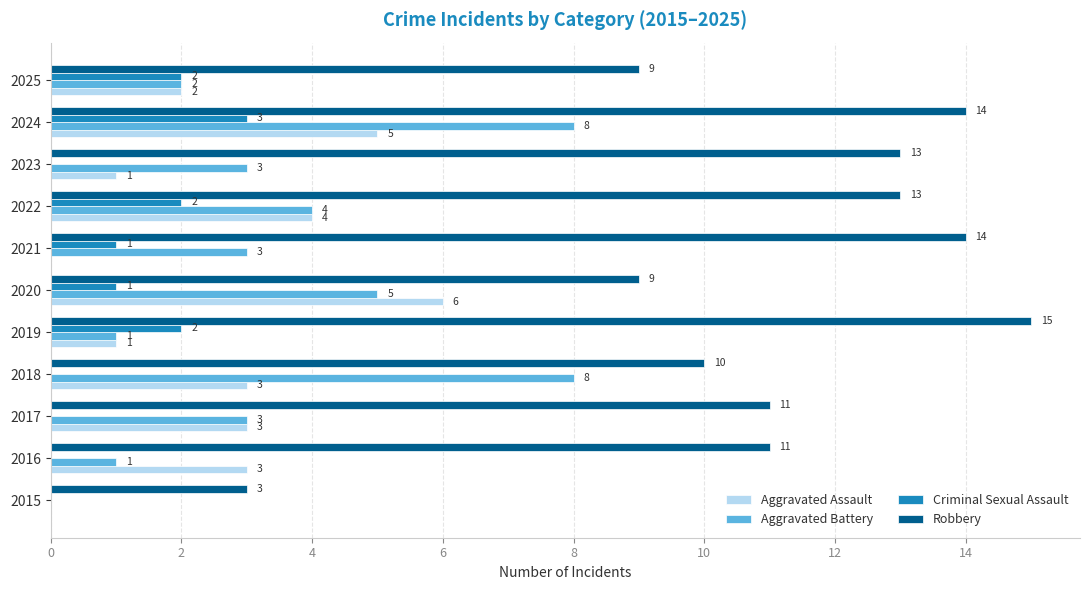

True or false: Aggravated Assault has a value of 1 at 2017.

False